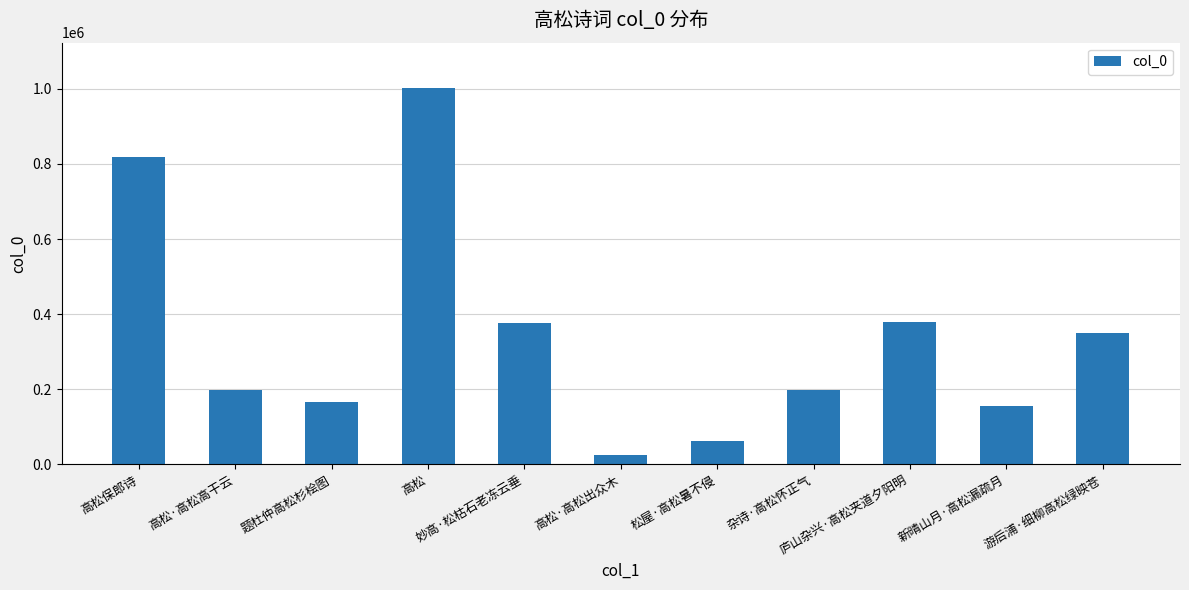

How many data points are less than 198821?

5